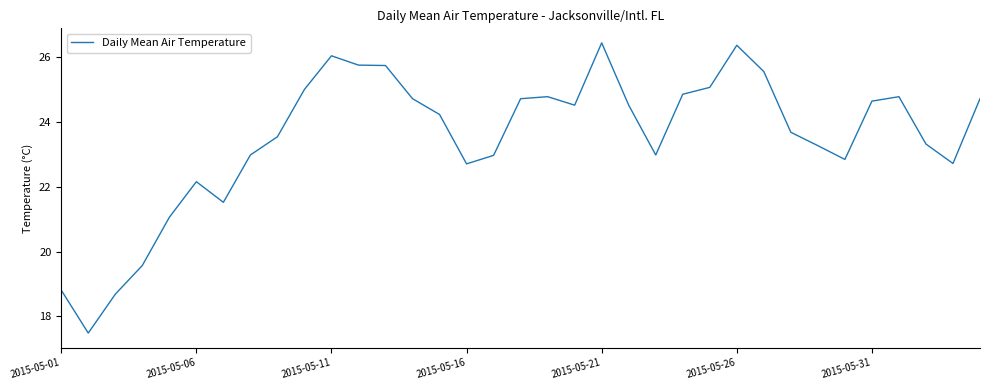

What is the smallest value displayed?

17.5